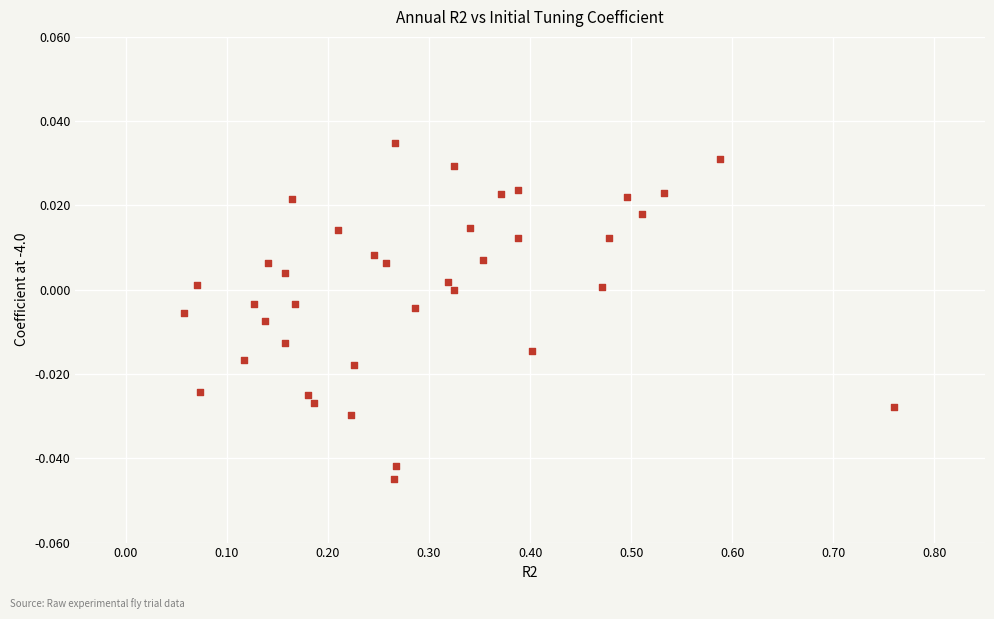

What is the range of X values (max minus min)?

0.7